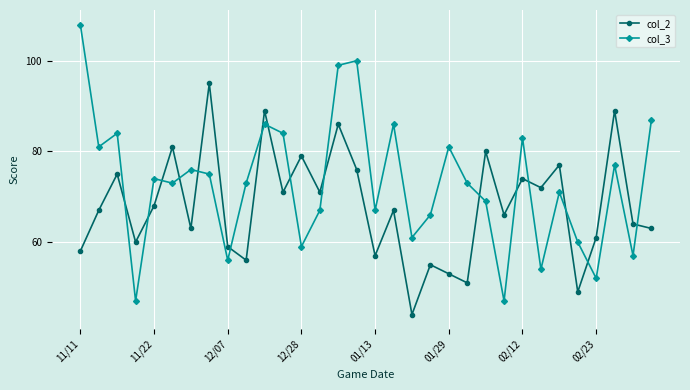

How many intersections are there between col_3 and col_2?

16